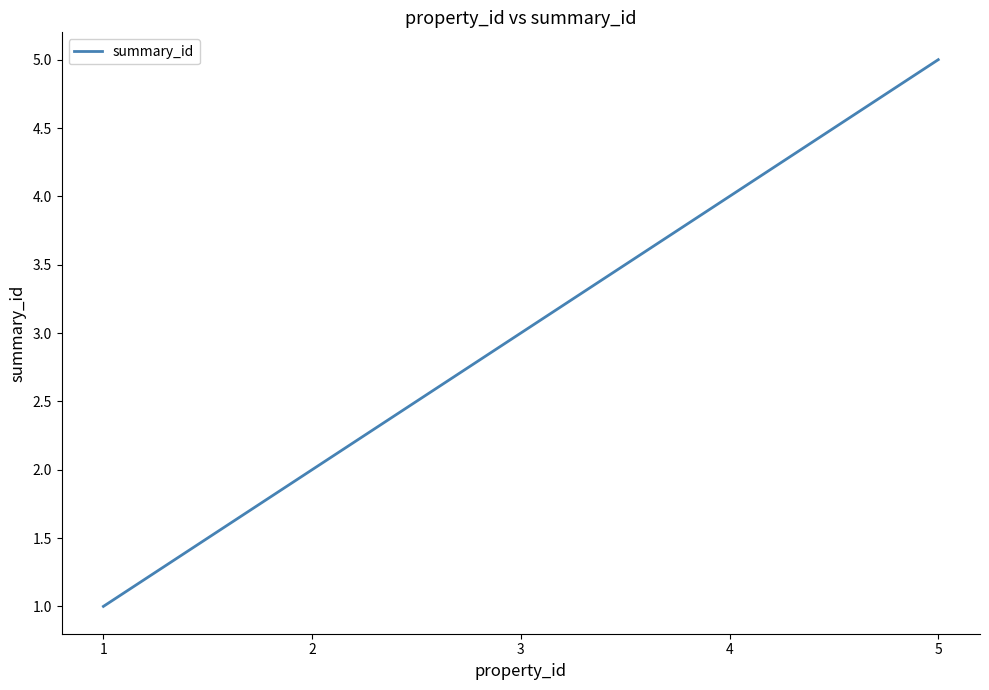

The chart shows a value of 3 at 5. True or false?

False